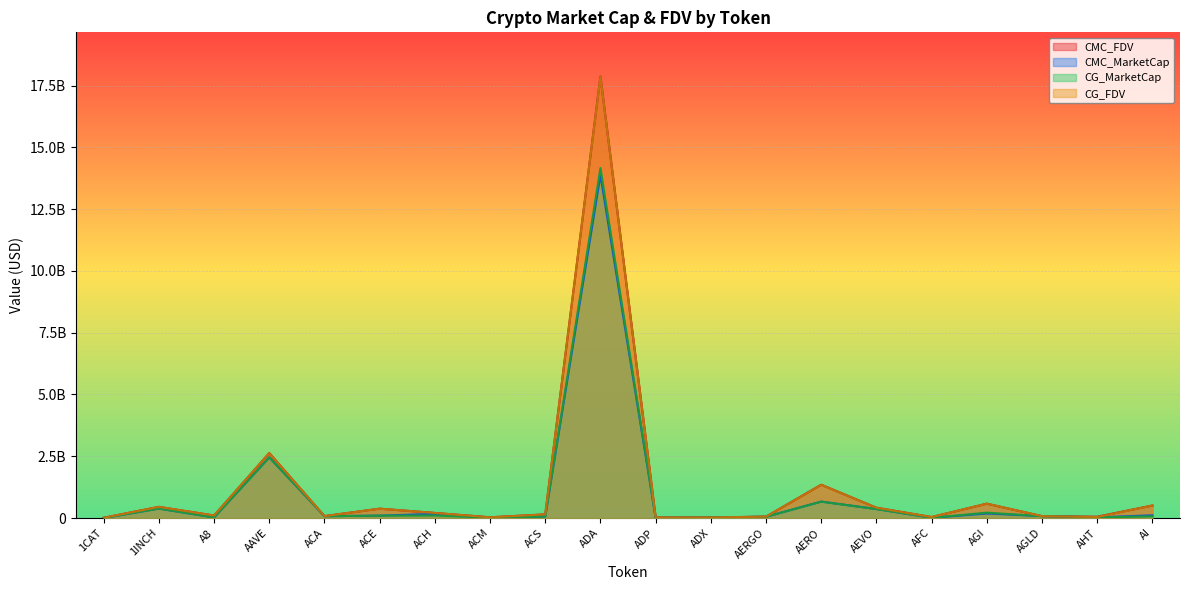

The value of CMC_MarketCap at AEVO is 613388193.1. True or false?

False